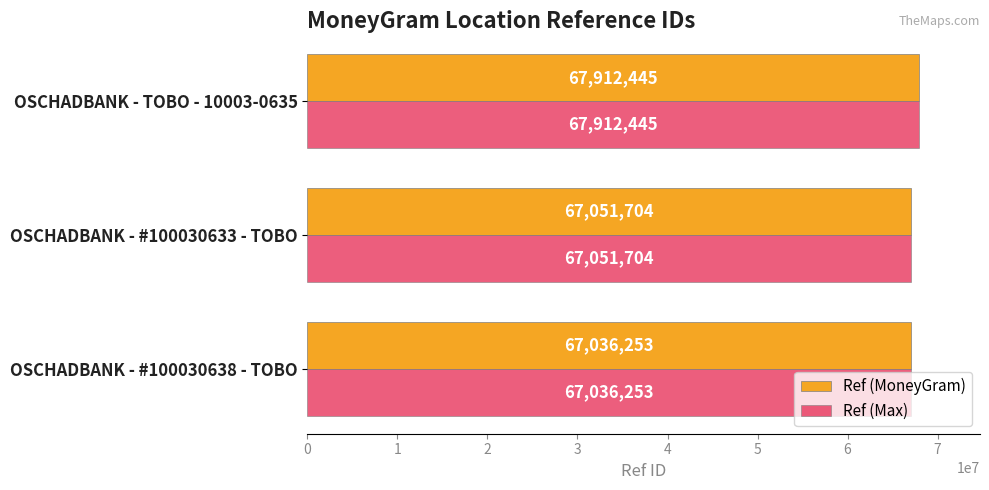

What is the difference between the second highest and minimum values in the Ref (Max) series?

15451